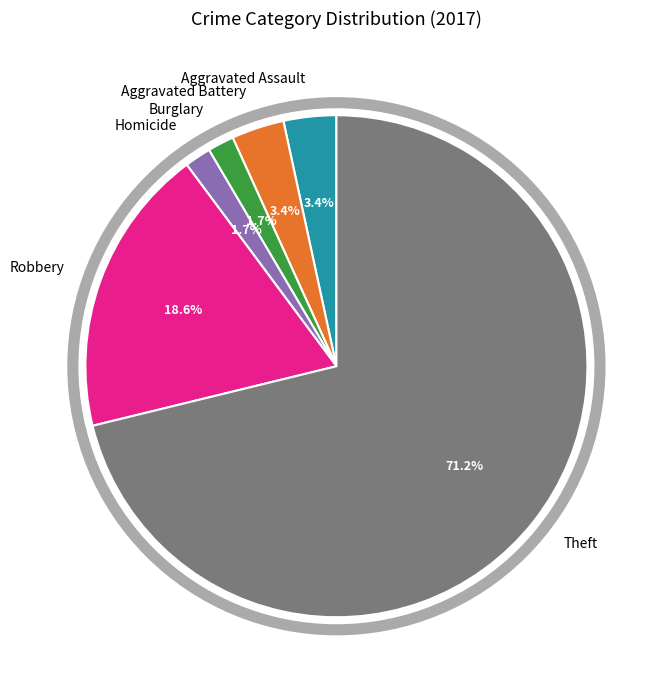

To the nearest percent, what is the average slice percentage?

17%